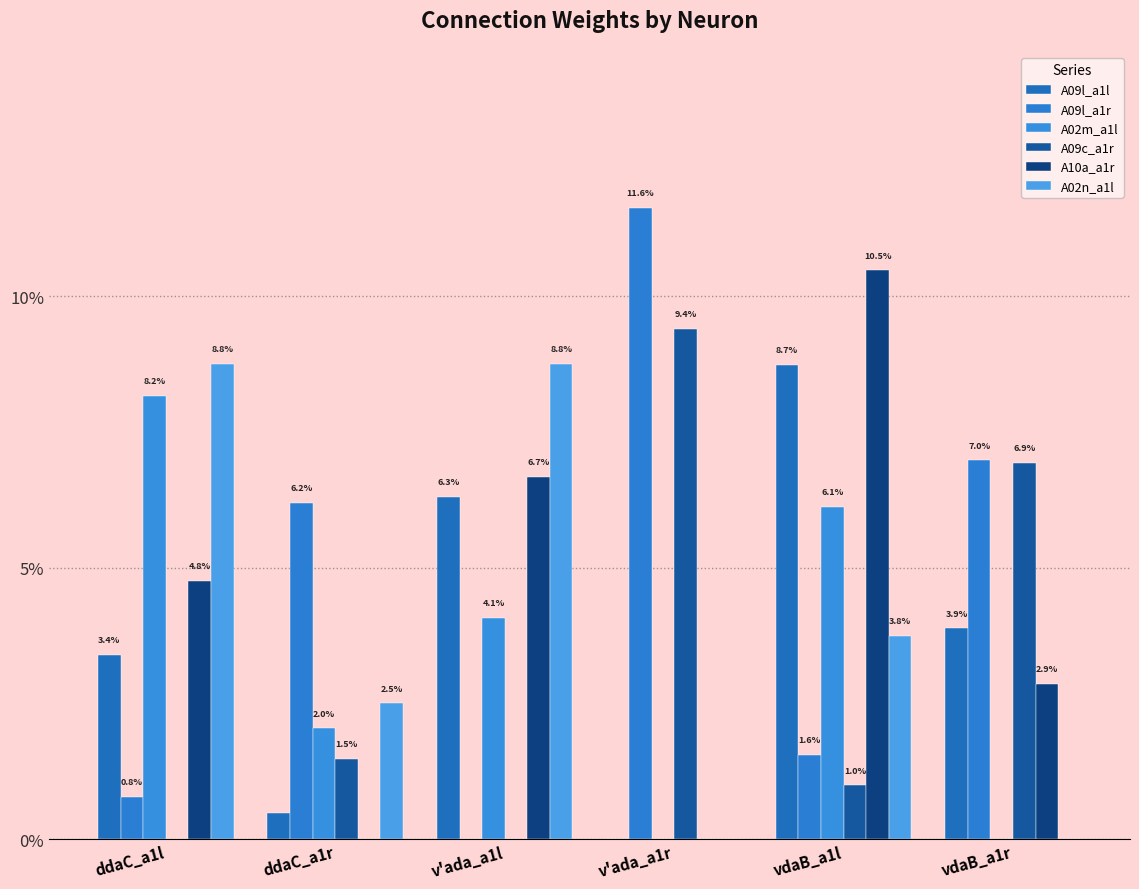

Reading right to left, extract all data points from this chart.

A09l_a1l: vdaB_a1r=0.0	vdaB_a1l=0.1	v'ada_a1r=0.0	v'ada_a1l=0.1	ddaC_a1r=0.0	ddaC_a1l=0.0
A09l_a1r: vdaB_a1r=0.1	vdaB_a1l=0.0	v'ada_a1r=0.1	v'ada_a1l=0.0	ddaC_a1r=0.1	ddaC_a1l=0.0
A02m_a1l: vdaB_a1r=0.0	vdaB_a1l=0.1	v'ada_a1r=0.0	v'ada_a1l=0.0	ddaC_a1r=0.0	ddaC_a1l=0.1
A09c_a1r: vdaB_a1r=0.1	vdaB_a1l=0.0	v'ada_a1r=0.1	v'ada_a1l=0.0	ddaC_a1r=0.0	ddaC_a1l=0.0
A10a_a1r: vdaB_a1r=0.0	vdaB_a1l=0.1	v'ada_a1r=0.0	v'ada_a1l=0.1	ddaC_a1r=0.0	ddaC_a1l=0.0
A02n_a1l: vdaB_a1r=0.0	vdaB_a1l=0.0	v'ada_a1r=0.0	v'ada_a1l=0.1	ddaC_a1r=0.0	ddaC_a1l=0.1